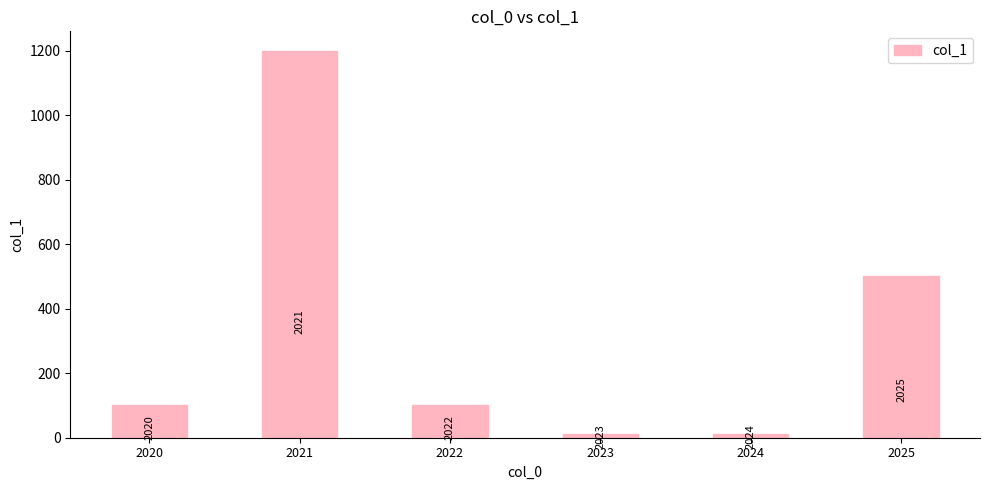

How many categories are shown in the chart?

6